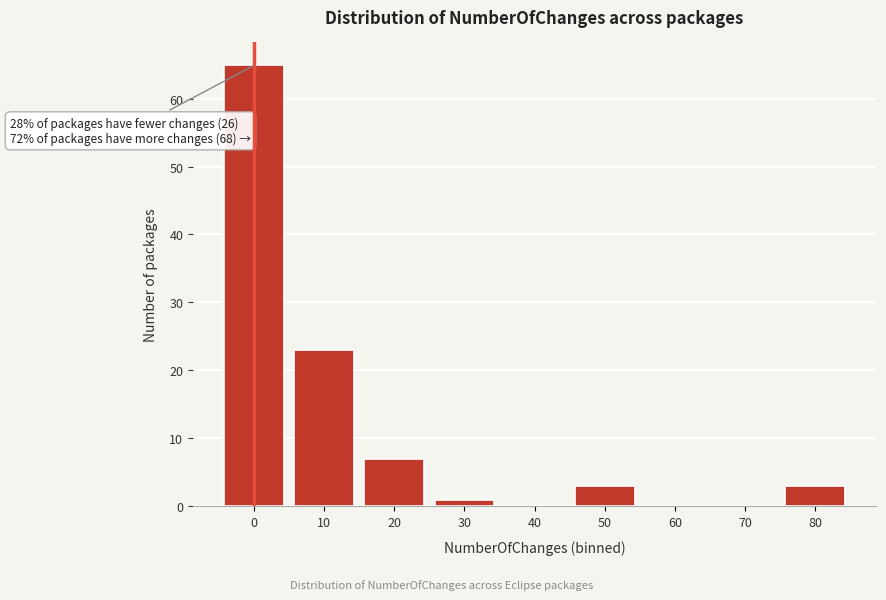

Reading left to right, extract all data points from this chart.

0=65	10=23	20=7	30=1	40=0	50=3	60=0	70=0	80=3